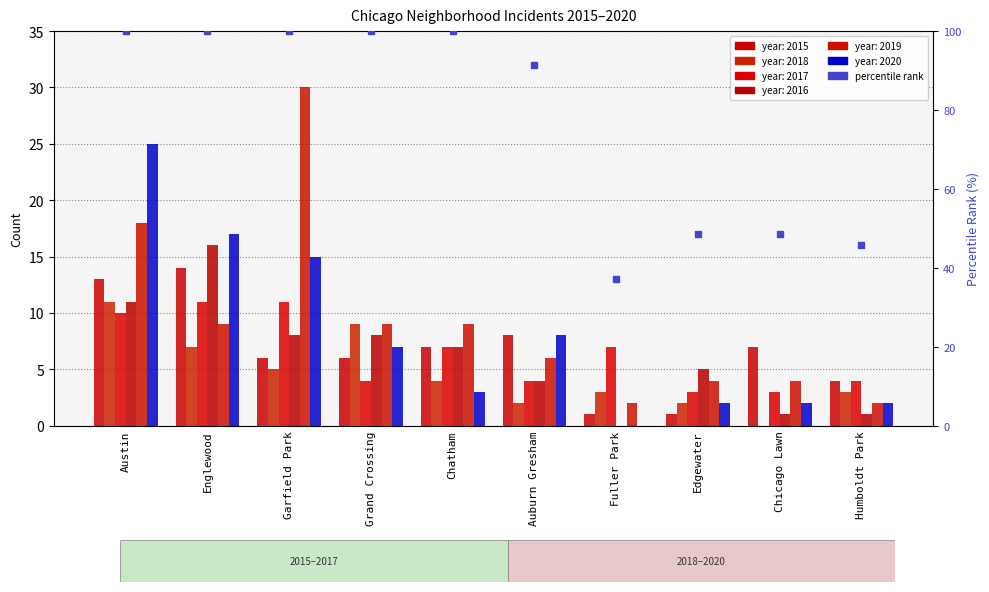

Reading right to left, extract all data points from this chart.

2015: Humboldt Park=4	Chicago Lawn=7	Edgewater=1	Fuller Park=1	Auburn Gresham=8	Chatham=7	Grand Crossing=6	Garfield Park=6	Englewood=14	Austin=13
2018: Humboldt Park=3	Chicago Lawn=0	Edgewater=2	Fuller Park=3	Auburn Gresham=2	Chatham=4	Grand Crossing=9	Garfield Park=5	Englewood=7	Austin=11
2017: Humboldt Park=4	Chicago Lawn=3	Edgewater=3	Fuller Park=7	Auburn Gresham=4	Chatham=7	Grand Crossing=4	Garfield Park=11	Englewood=11	Austin=10
2016: Humboldt Park=1	Chicago Lawn=1	Edgewater=5	Fuller Park=0	Auburn Gresham=4	Chatham=7	Grand Crossing=8	Garfield Park=8	Englewood=16	Austin=11
2019: Humboldt Park=2	Chicago Lawn=4	Edgewater=4	Fuller Park=2	Auburn Gresham=6	Chatham=9	Grand Crossing=9	Garfield Park=30	Englewood=9	Austin=18
2020: Humboldt Park=2	Chicago Lawn=2	Edgewater=2	Fuller Park=0	Auburn Gresham=8	Chatham=3	Grand Crossing=7	Garfield Park=15	Englewood=17	Austin=25